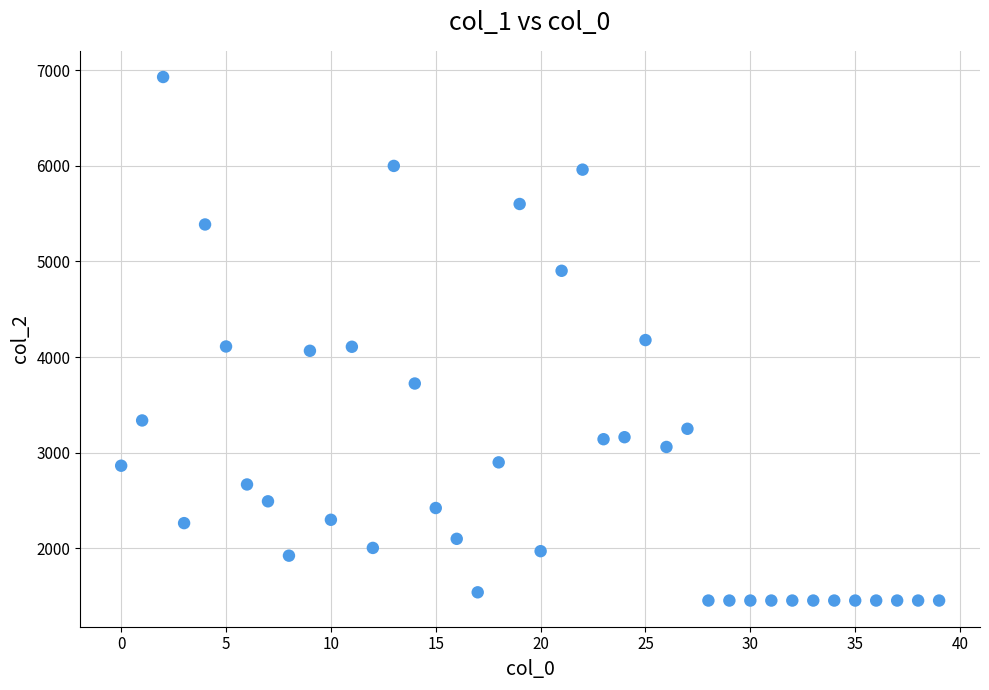

What is the range of Y values (max minus min)?

5471